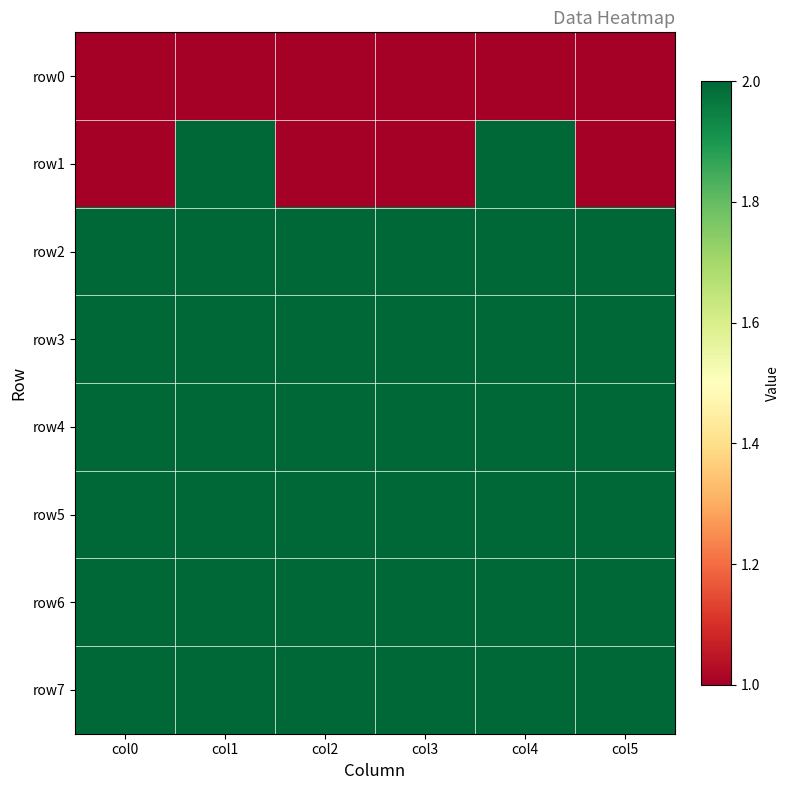

Which label corresponds to the smallest value in the chart?

col0